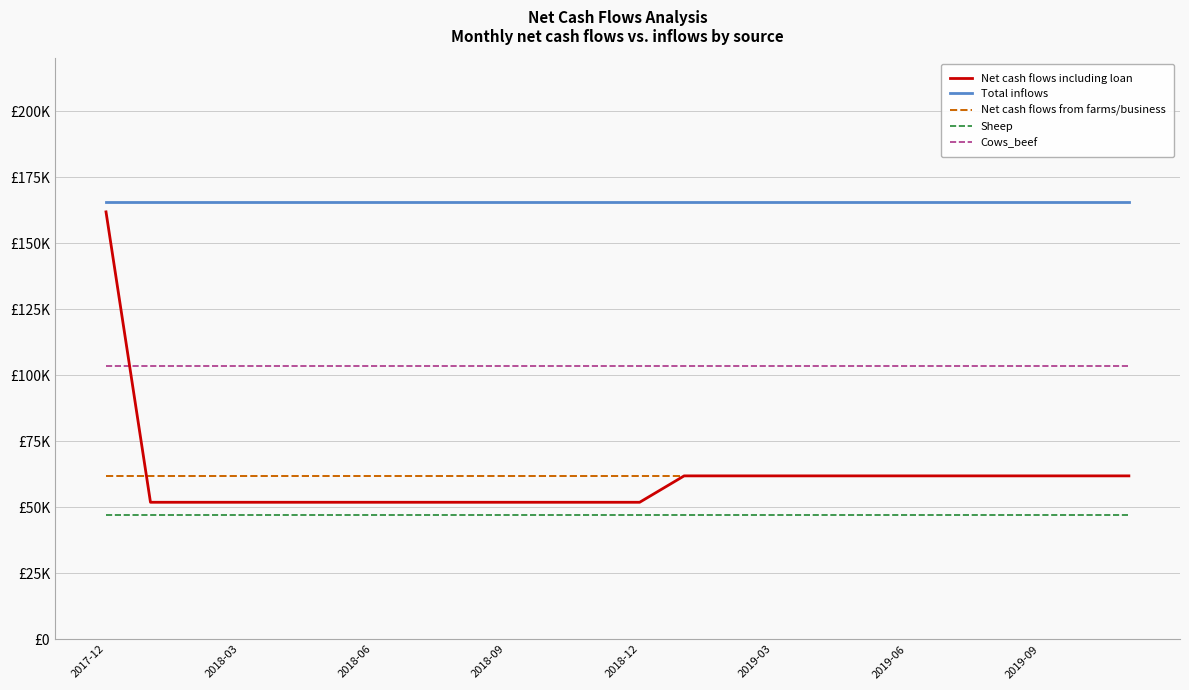

What is the value of the Total inflows point at the 5th from the left?

165375.0